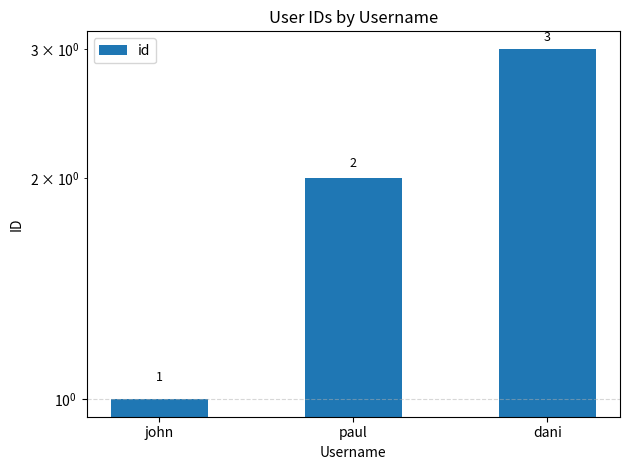

Reading left to right, extract all data points from this chart.

john=1	paul=2	dani=3